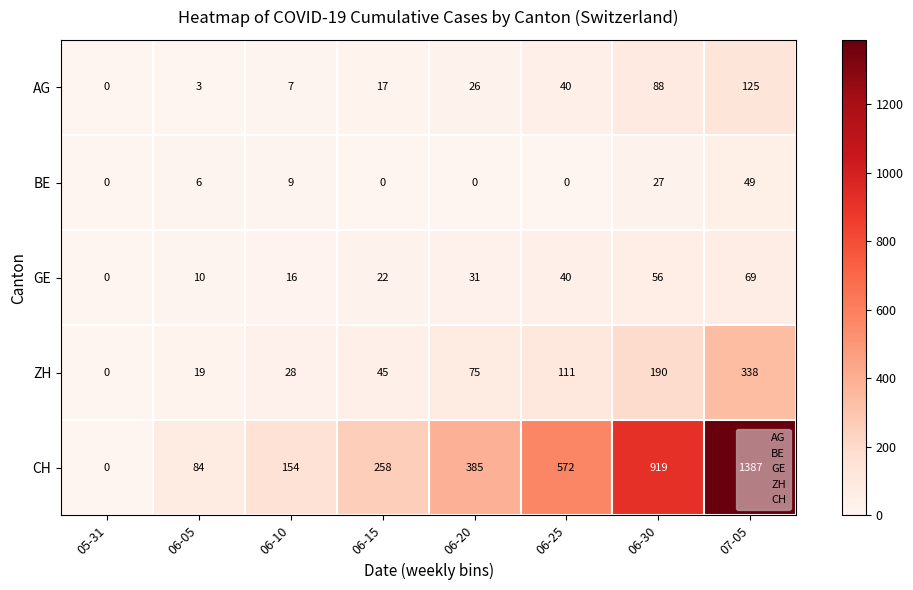

What is the maximum value for ZH?

338